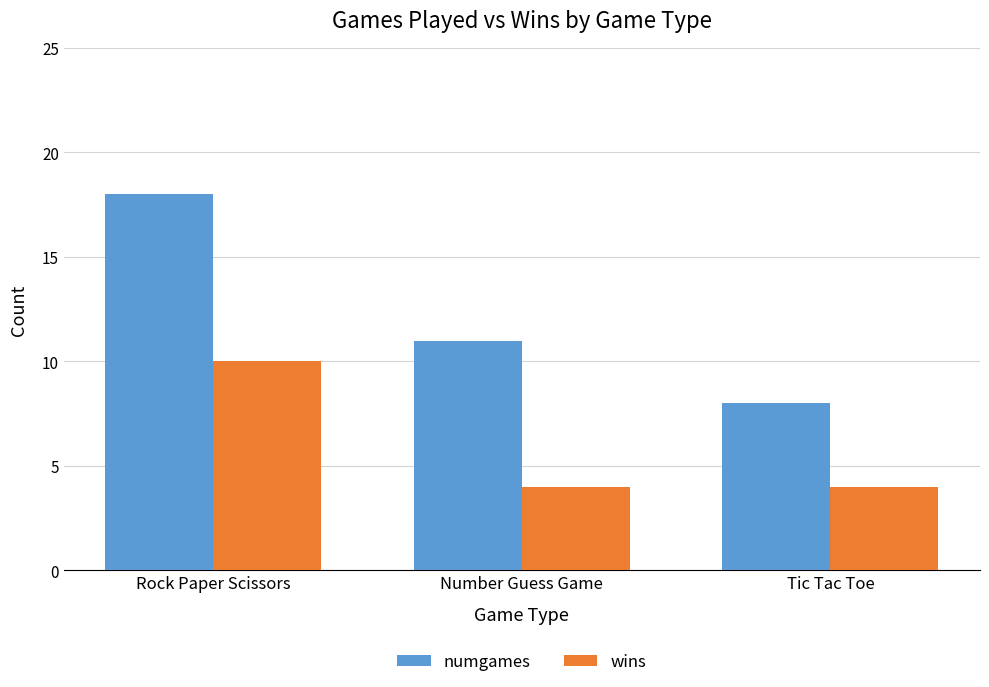

Reading left to right, transcribe all the data shown in this chart.

numgames: 18	11	8
wins: 10	4	4